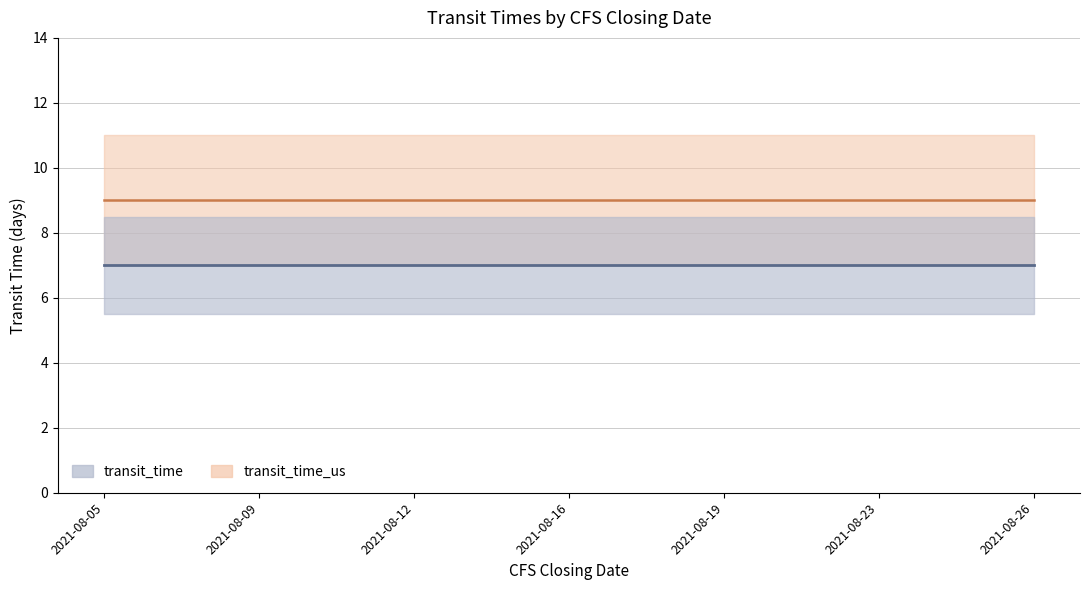

True or false: transit_time_us and transit_time cross at least once.

False